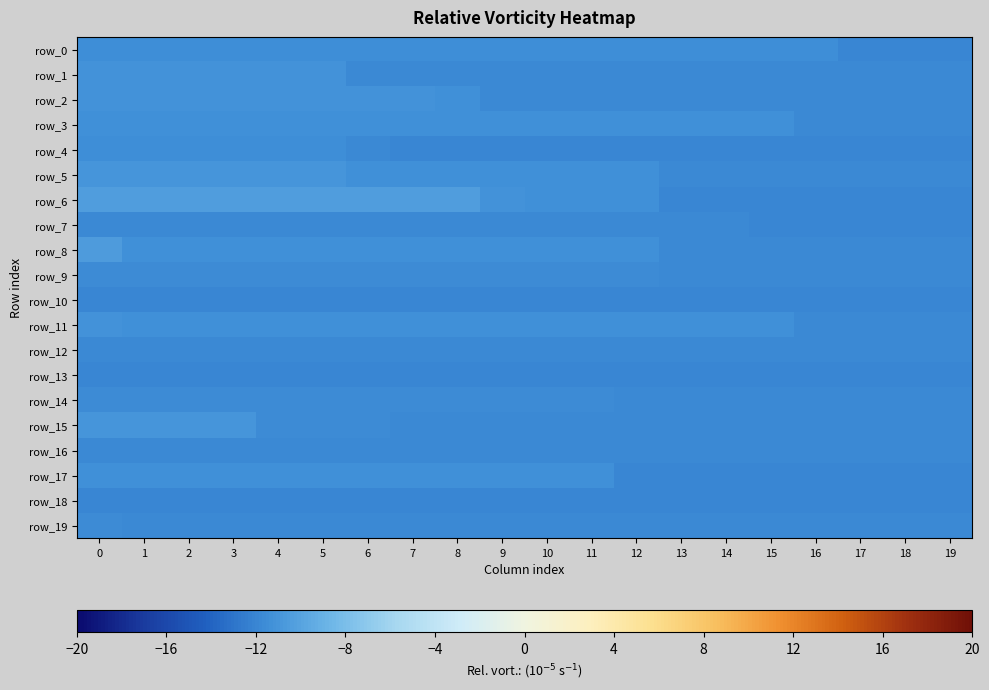

Read the row_5 value at 16.

-11.8